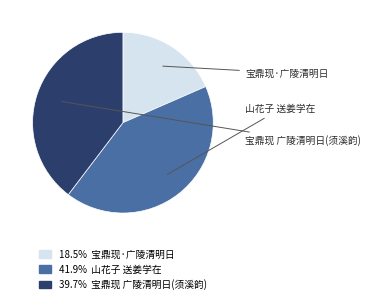

Does any single category account for the majority?

No